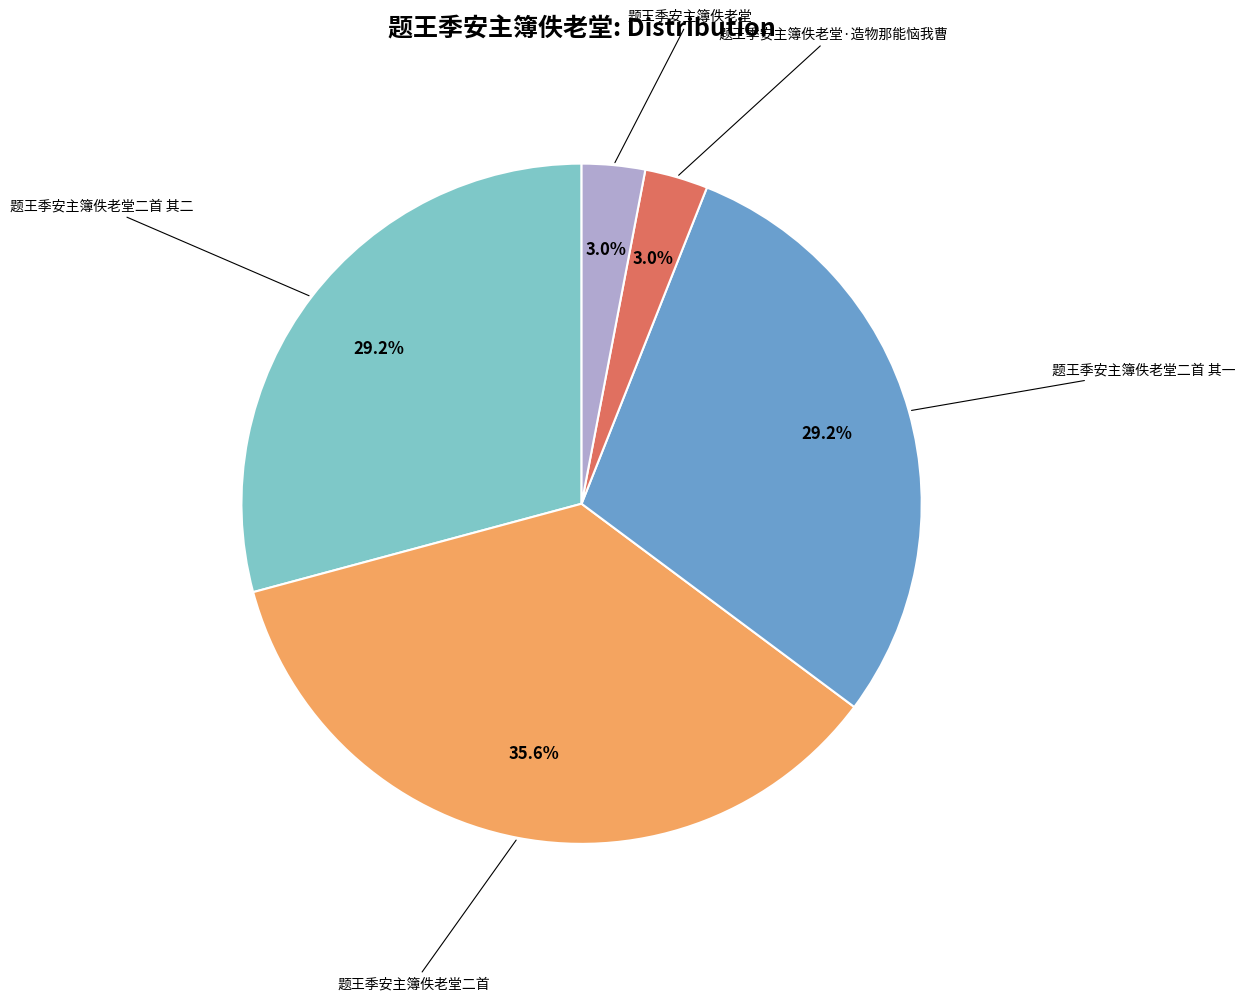

Is there a majority slice in this chart?

No